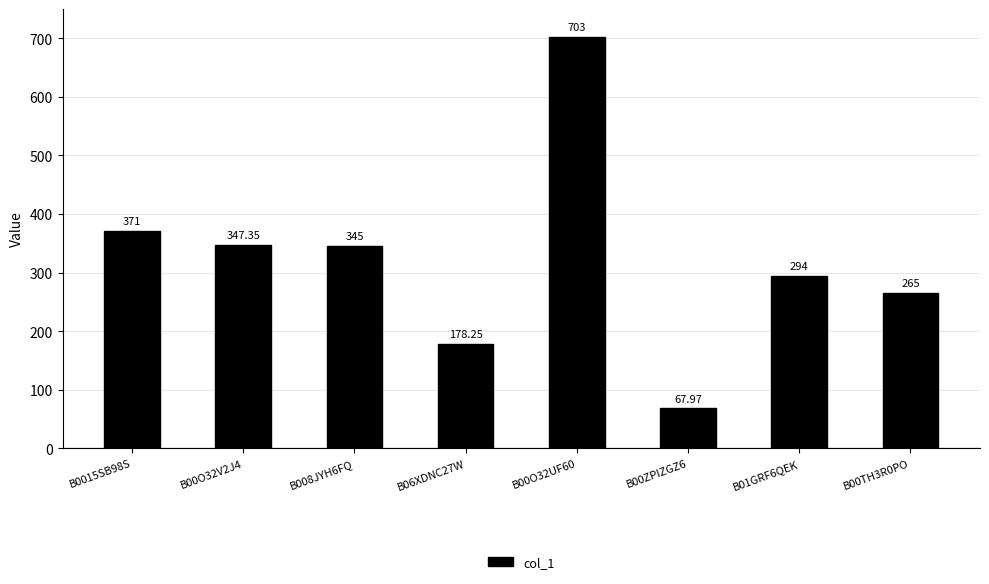

Rank the categories by value from highest to lowest.

B00O32UF60, B0015SB98S, B00O32V2J4, B008JYH6FQ, B01GRF6QEK, B00TH3R0PO, B06XDNC27W, B00ZPIZGZ6